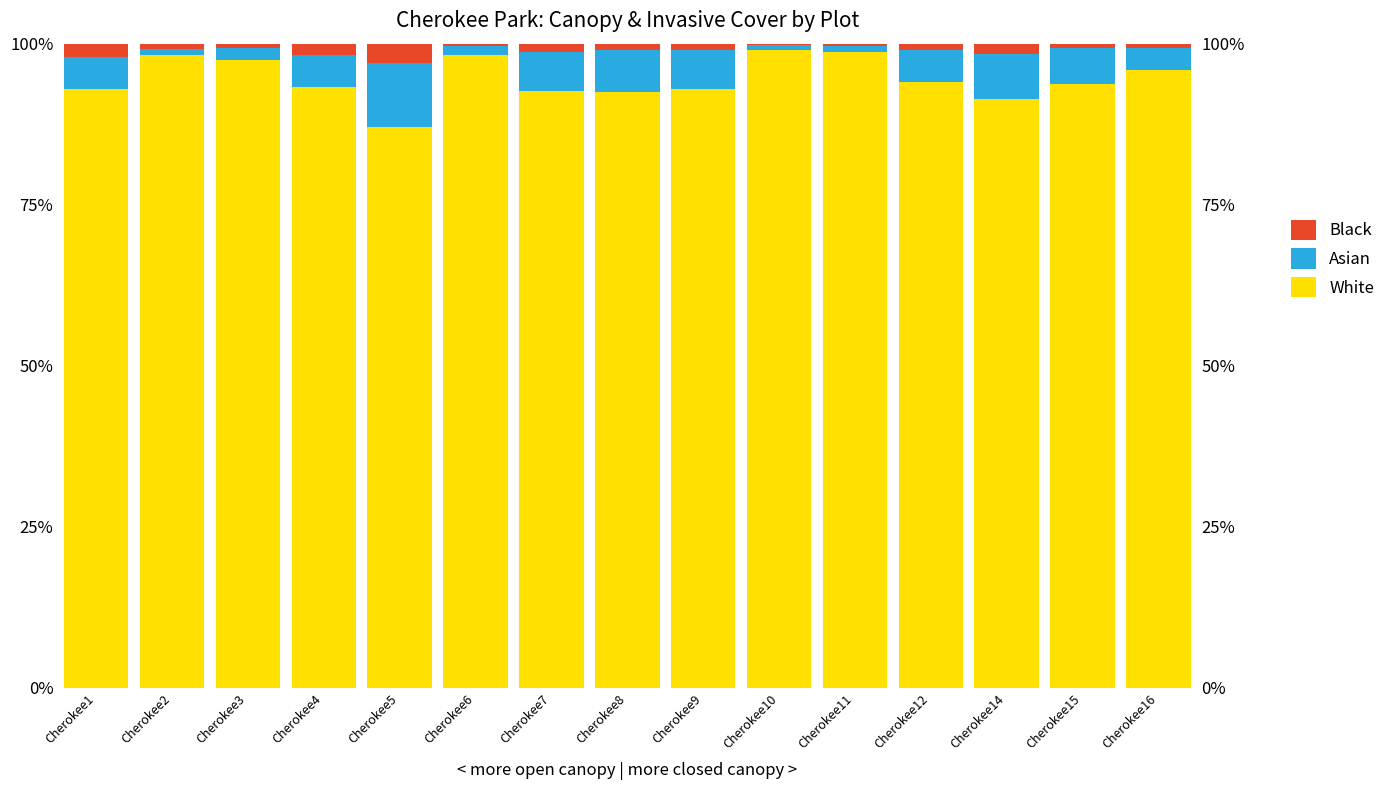

Which series changed the most between Cherokee3 and Cherokee5?

White